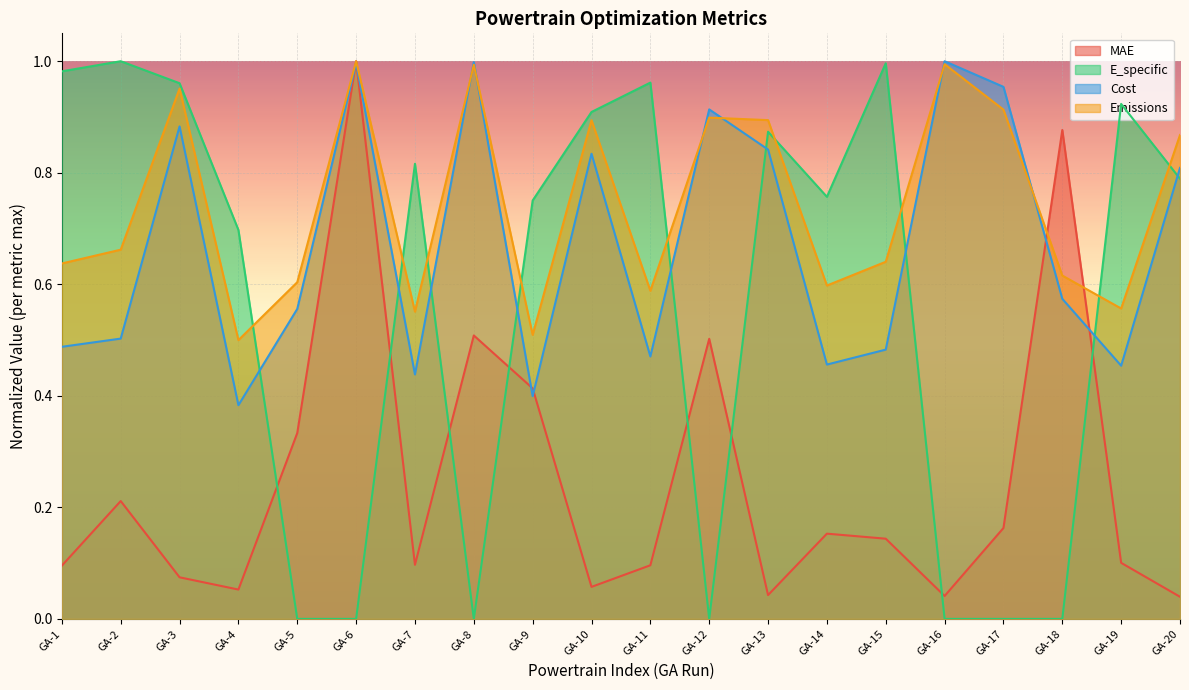

At which category does the chart reach its peak across all series?

GA-6